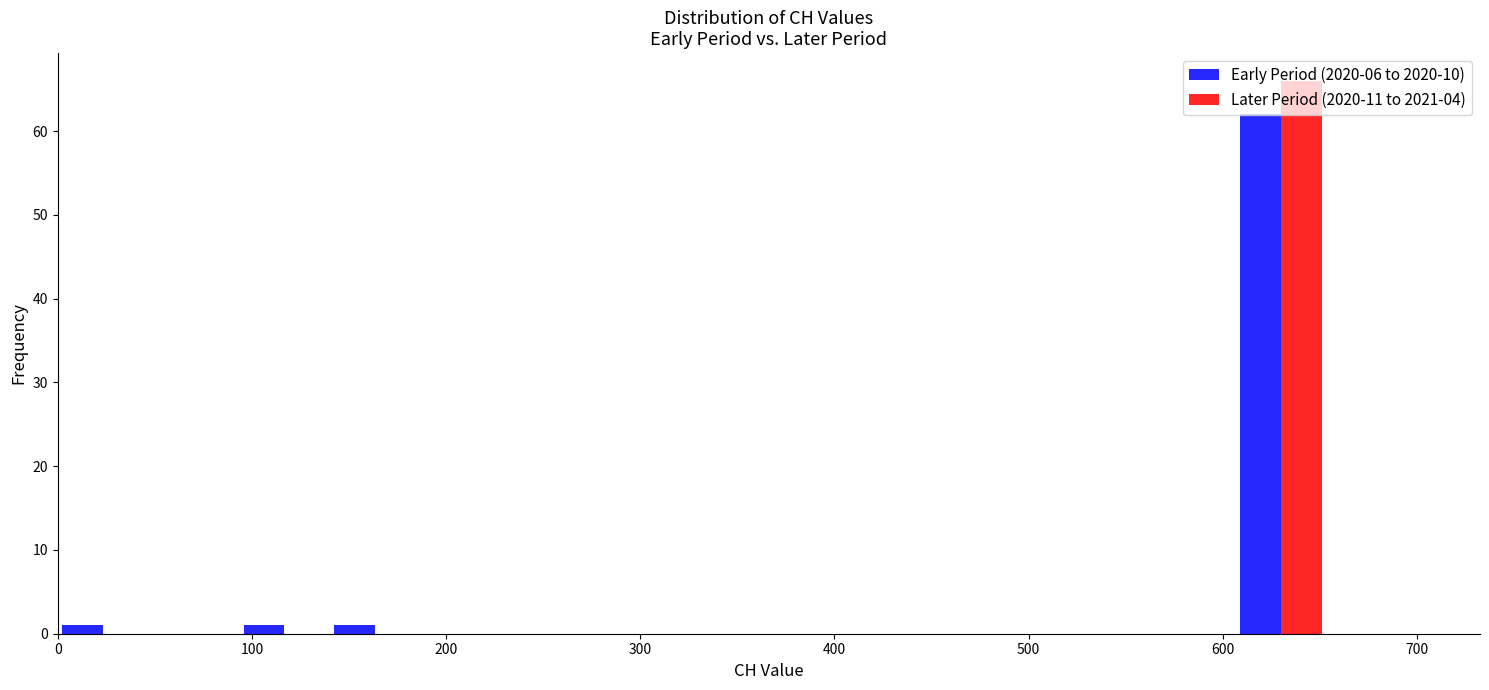

In the Later Period (2020-11 to 2021-04) series, which range on the x-axis has the tallest bar?

610 to 650